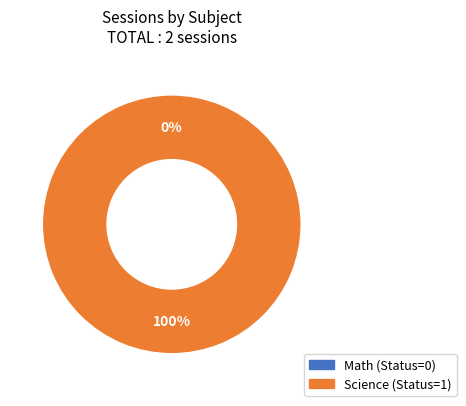

Which slice is the smallest?

Math